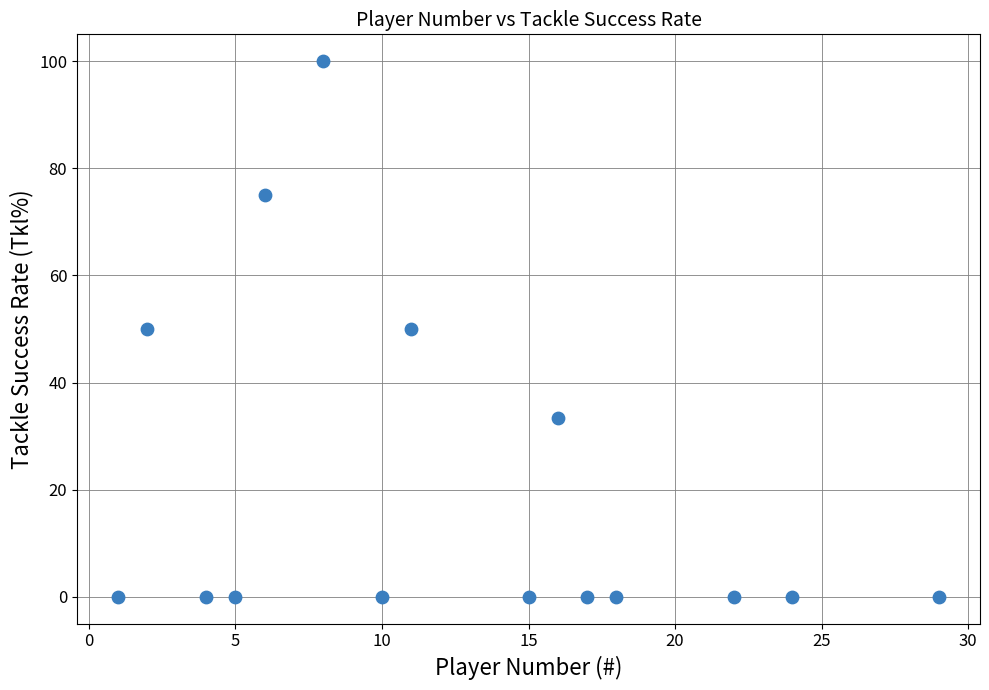

What is the range of Y values (max minus min)?

100.0